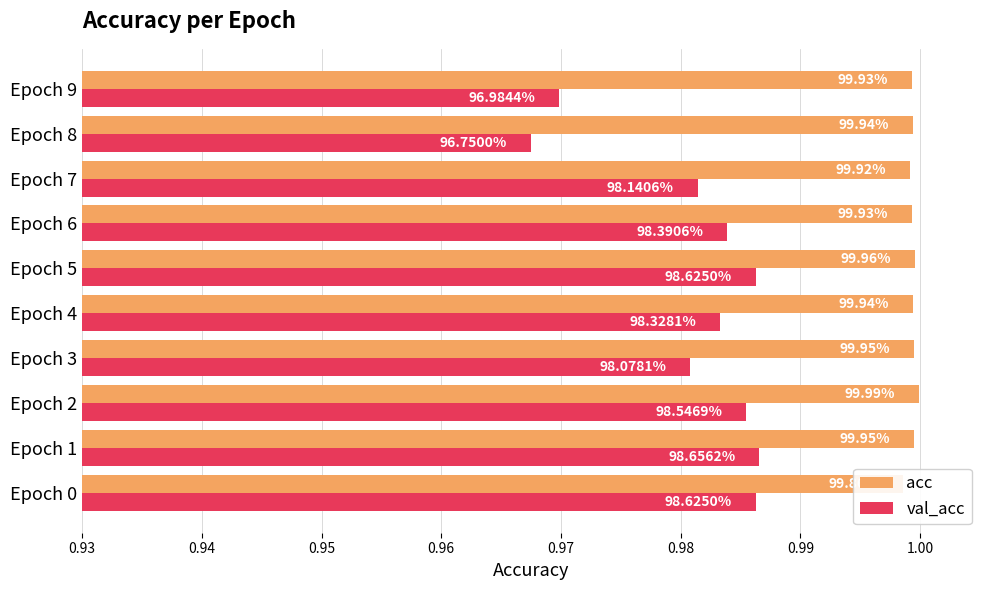

What is the sum of the val_acc values at Epoch 5 and Epoch 4?

2.0